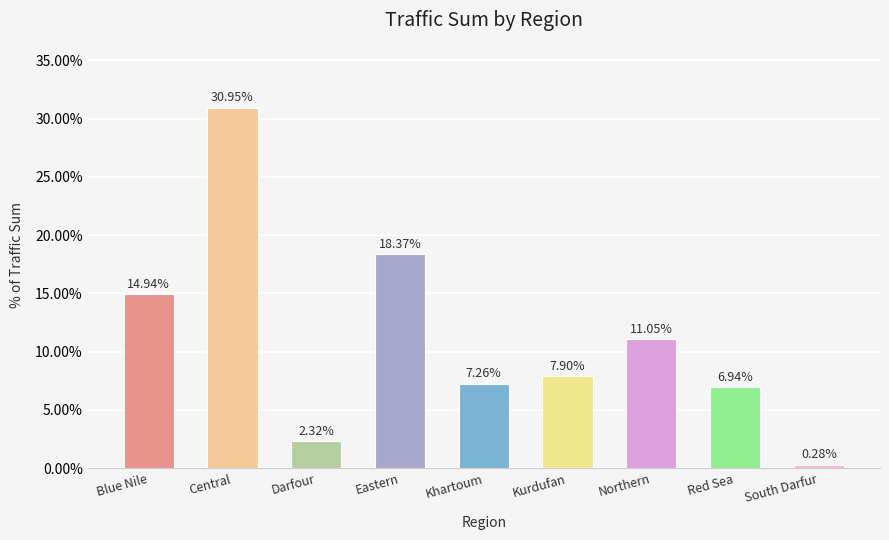

What position from the right is South Darfur?

1